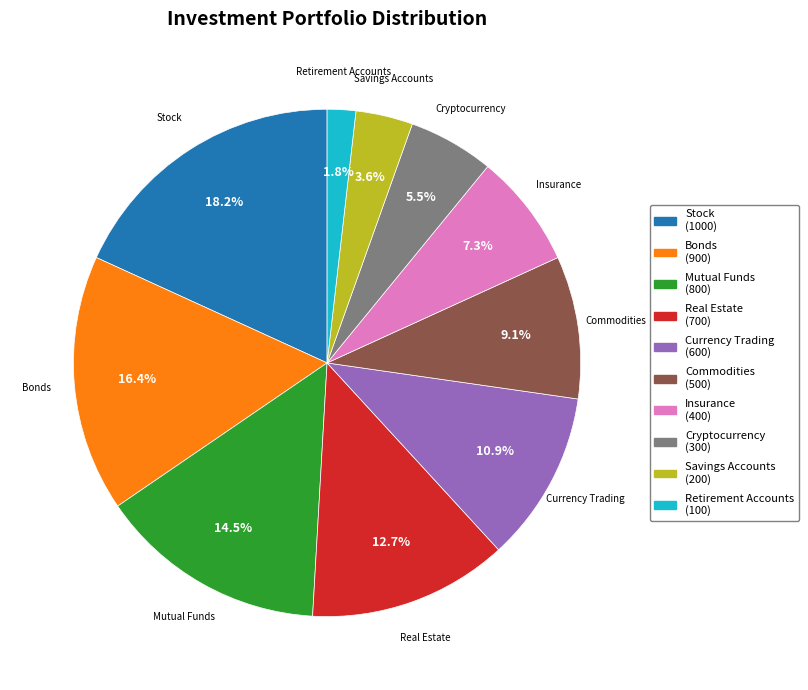

To the nearest percent, what portion does Insurance represent?

7%